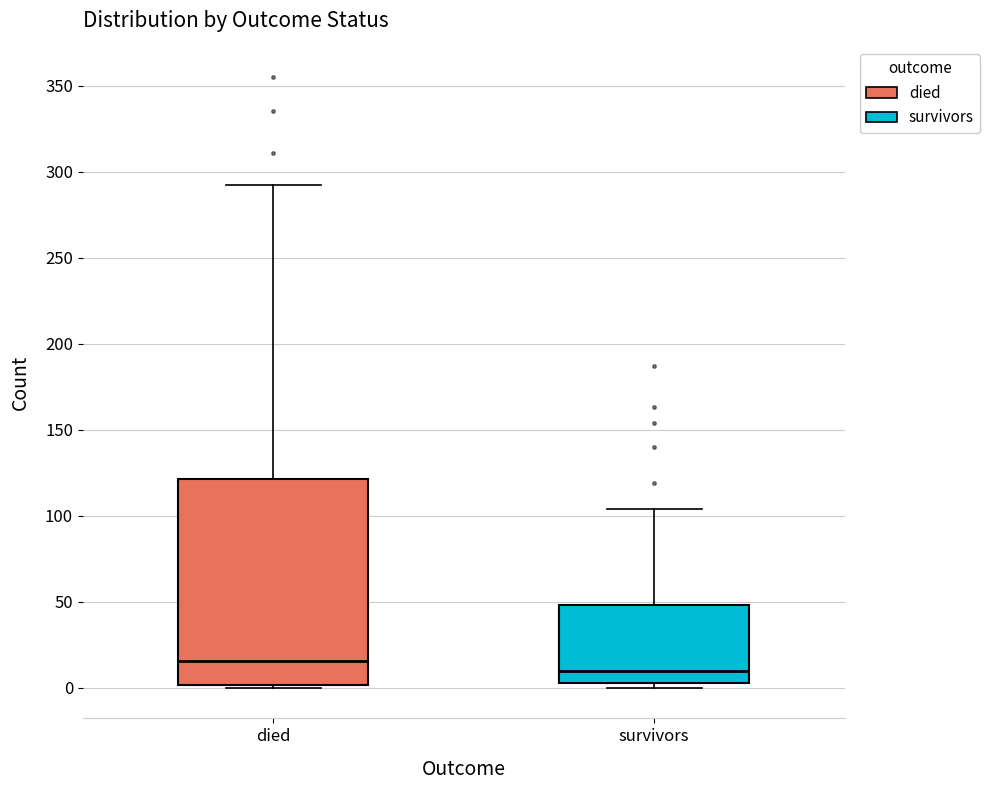

Reading left to right, transcribe this box plot: for each box, give where its median line is, the range the box spans, and where its two whiskers end, as read against the y-axis. The values are not printed on the chart, so give them approximately, as read against the axis.

died: median 15, box 0 to 120, whiskers 0 to 290
survivors: median 10, box 5 to 50, whiskers 0 to 105